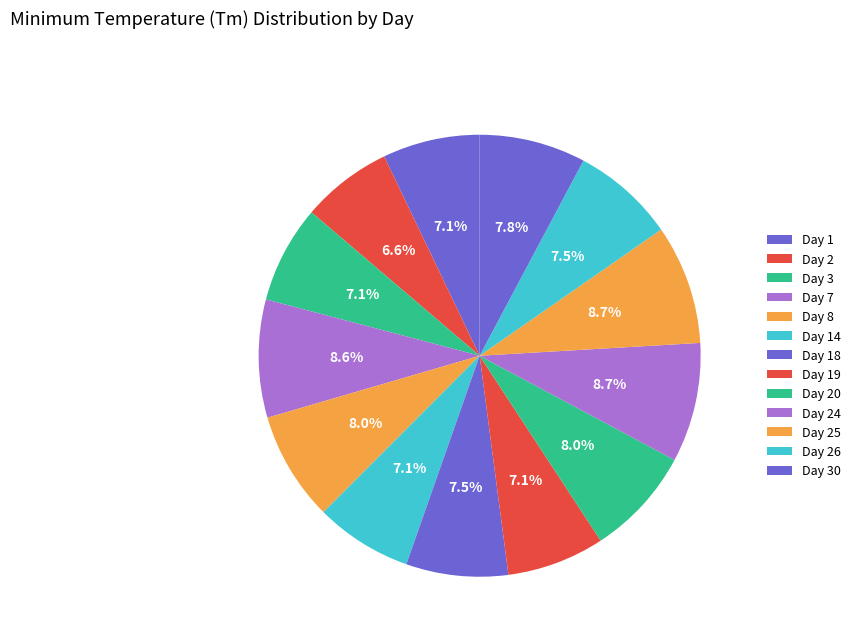

What is the change in value from Day 7 to Day 24?

+0.4